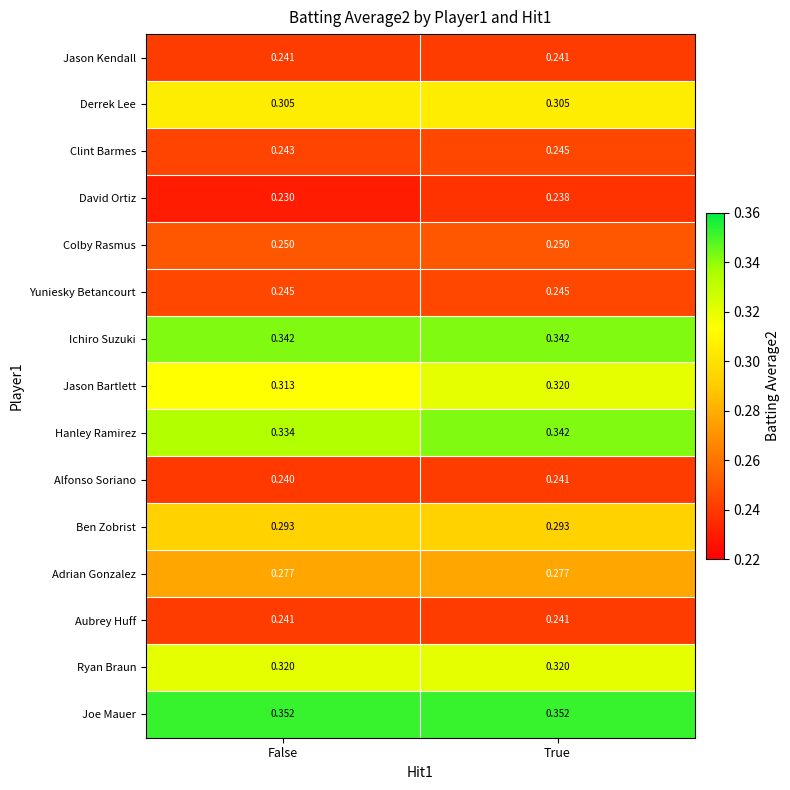

List the labels in order of Hanley Ramirez value, largest first.

True, False